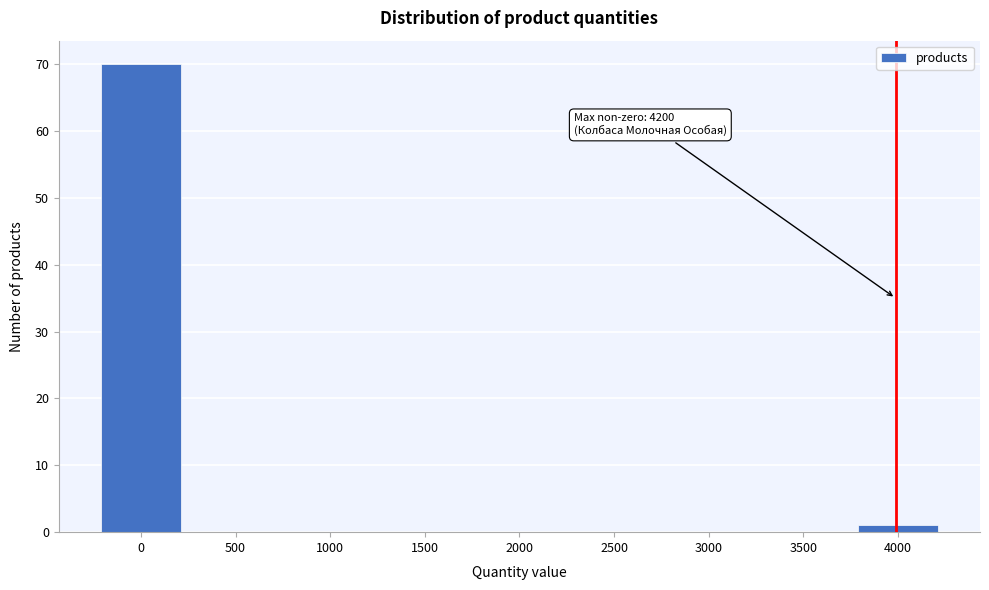

Reading left to right, what are all the values shown in this chart?

0=70	500=0	1000=0	1500=0	2000=0	2500=0	3000=0	3500=0	4000=1